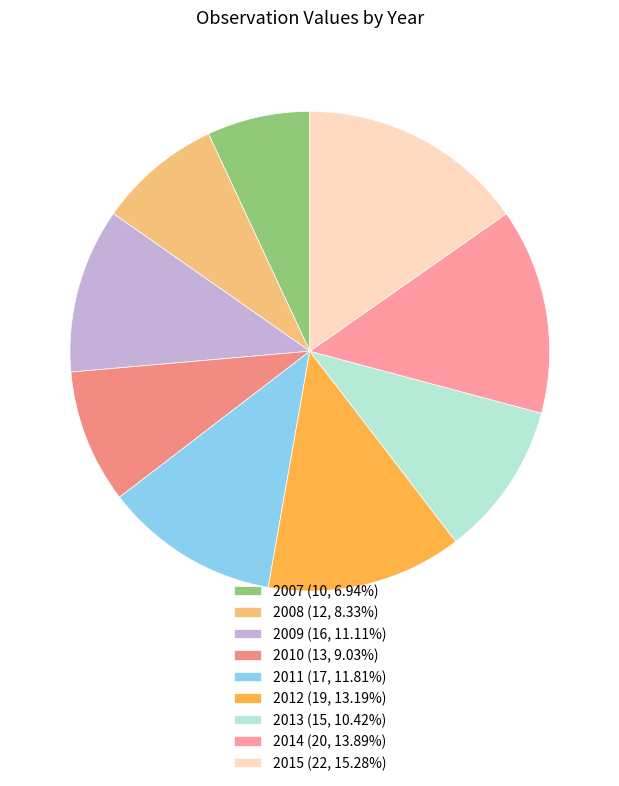

The 2009 slice represents 21% of the pie. True or false?

False